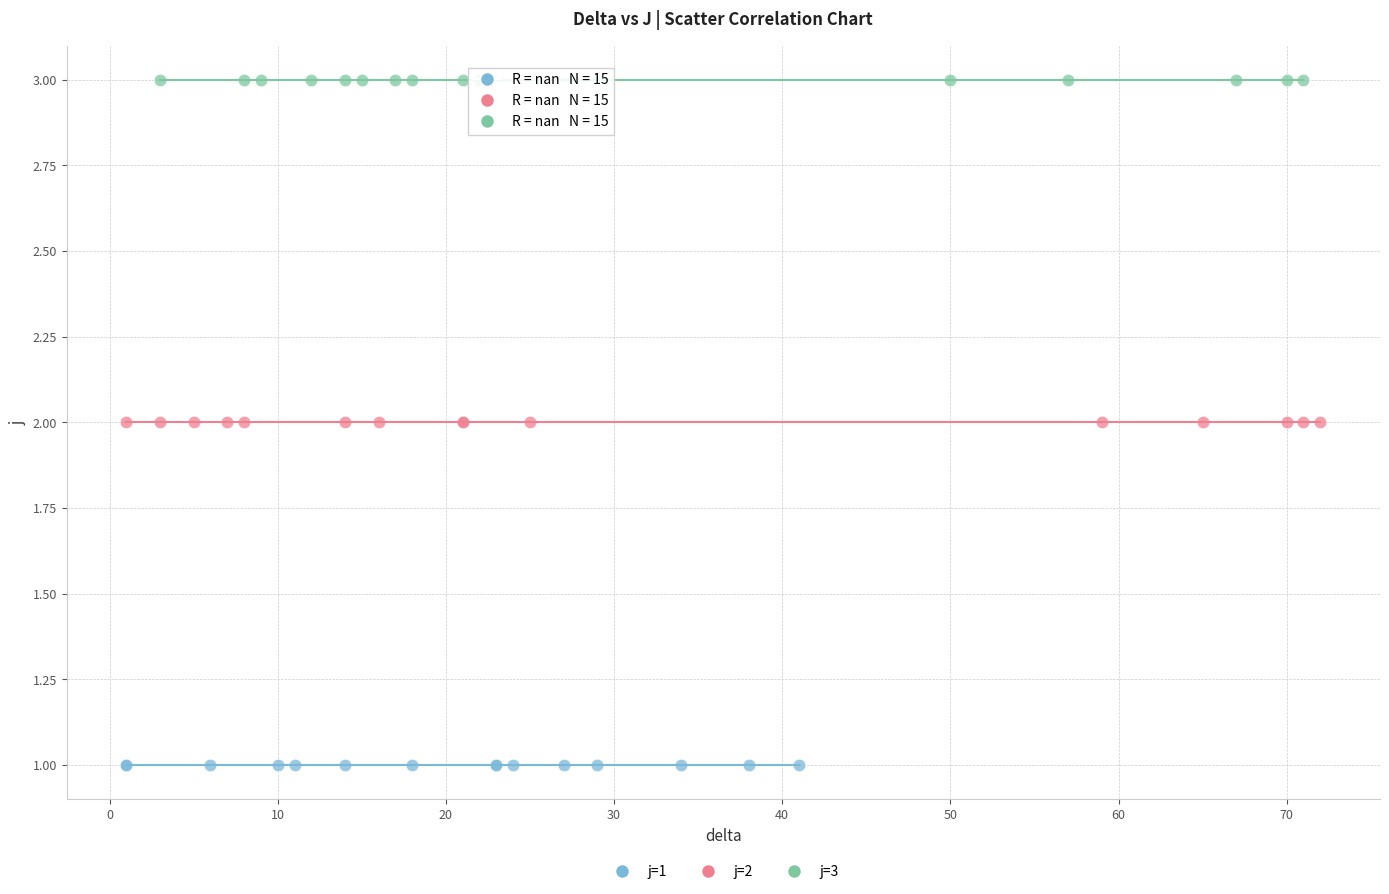

What are all the series names shown in the legend?

j=1, j=2, j=3